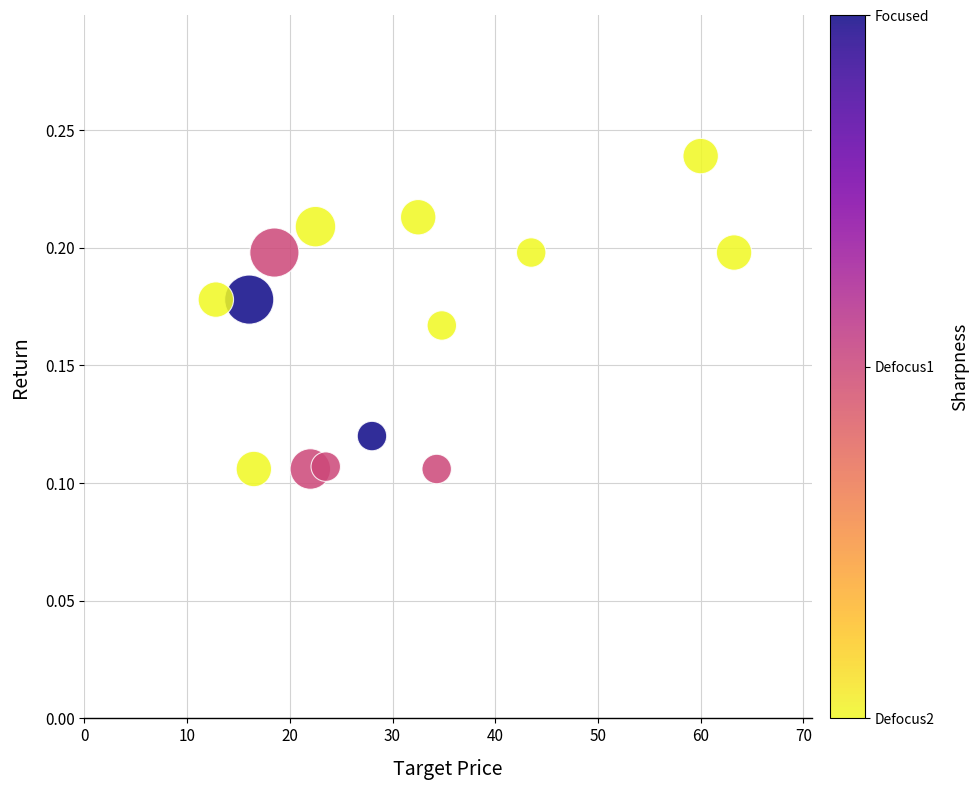

What is the range of X values (max minus min)?

50.5